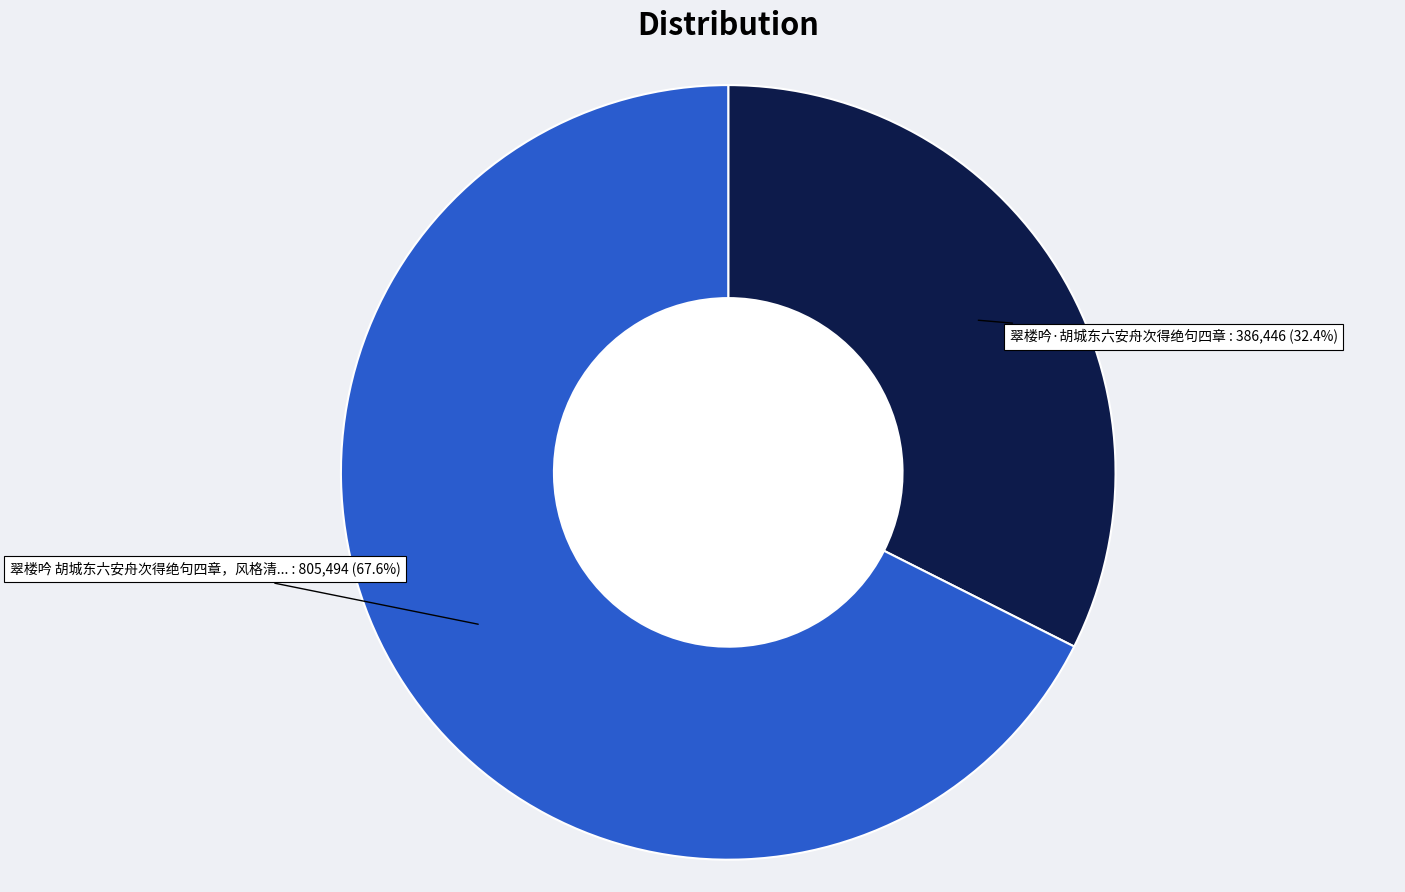

Does any single category account for the majority?

Yes